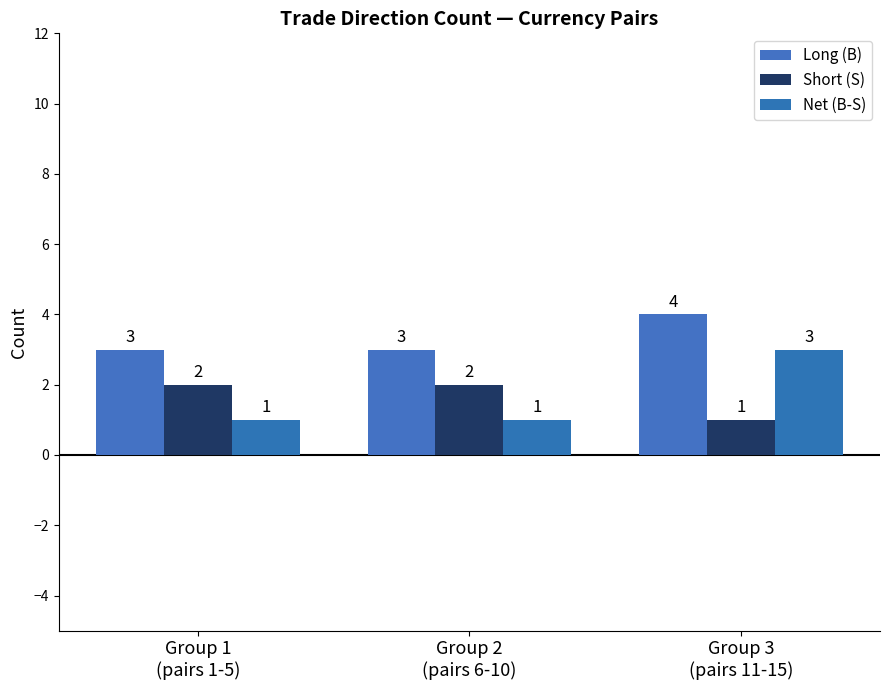

What is the average value of the Net (B-S) series?

2